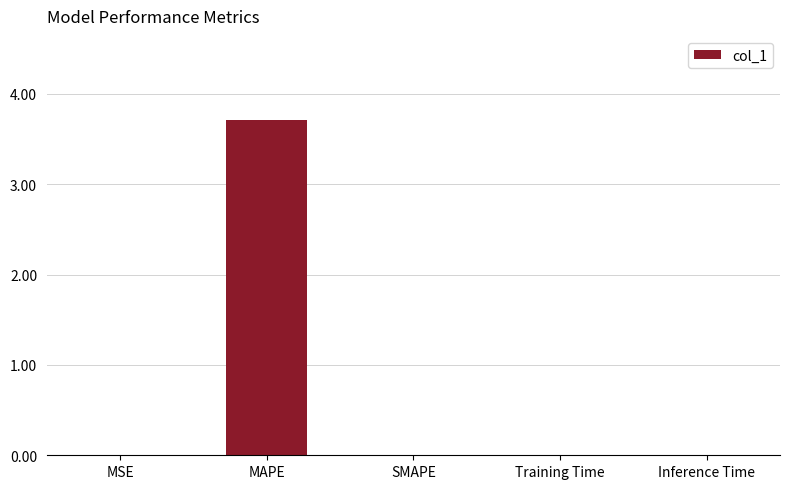

Is it true that the value at MSE is 0.0?

True